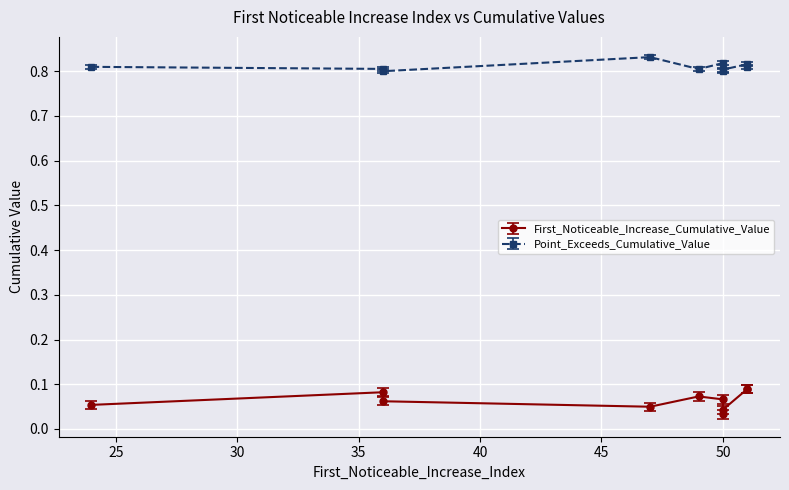

Reading left to right, transcribe all the data shown in this chart.

0.8	0.8	0.8	0.8	0.8	0.8	0.8	0.8	0.8	0.8